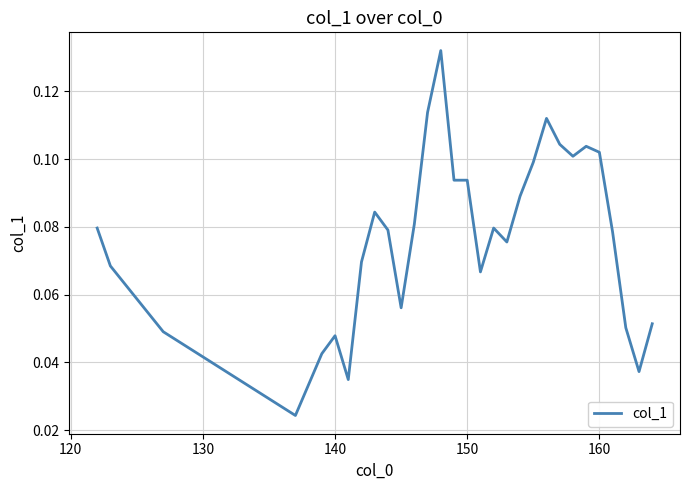

How many lines are shown in the chart?

1